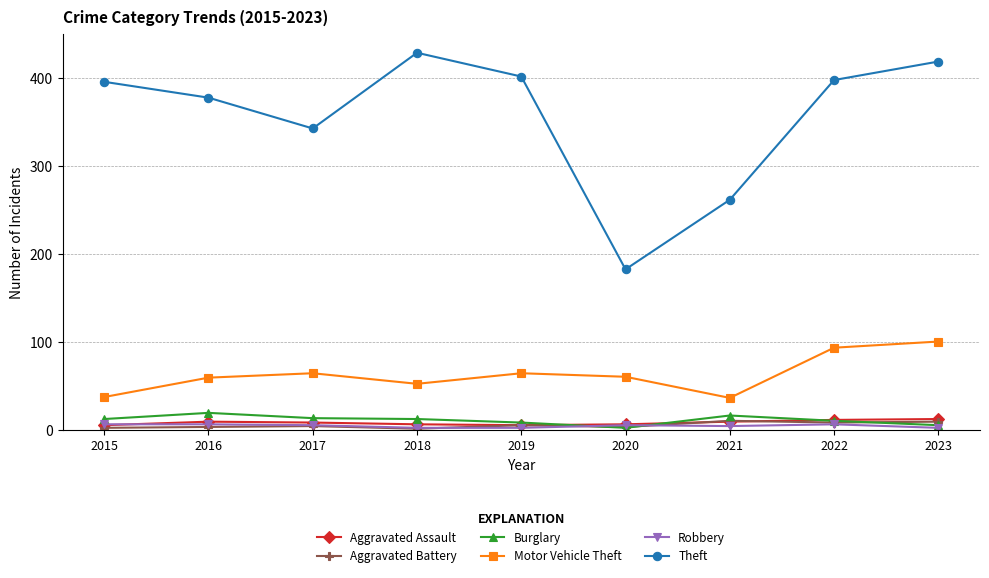

At which category does the chart reach its peak across all series?

2018